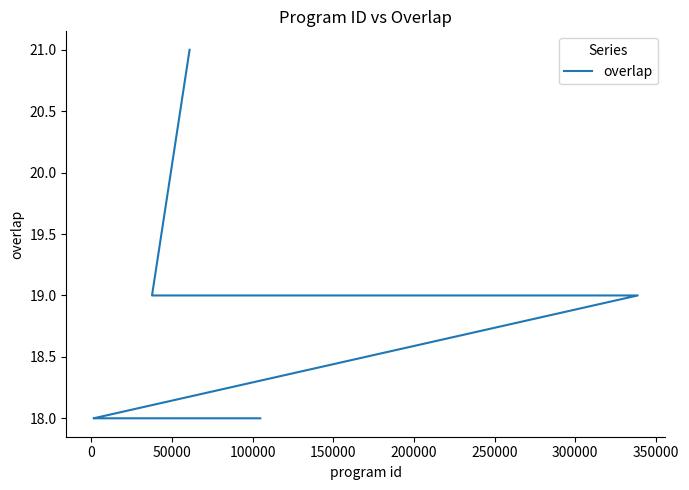

Reading left to right, transcribe all the data shown in this chart.

21	19	19	19	19	19	18	18	18	18	18	18	18	18	18	18	18	18	18	18	18	18	18	18	18